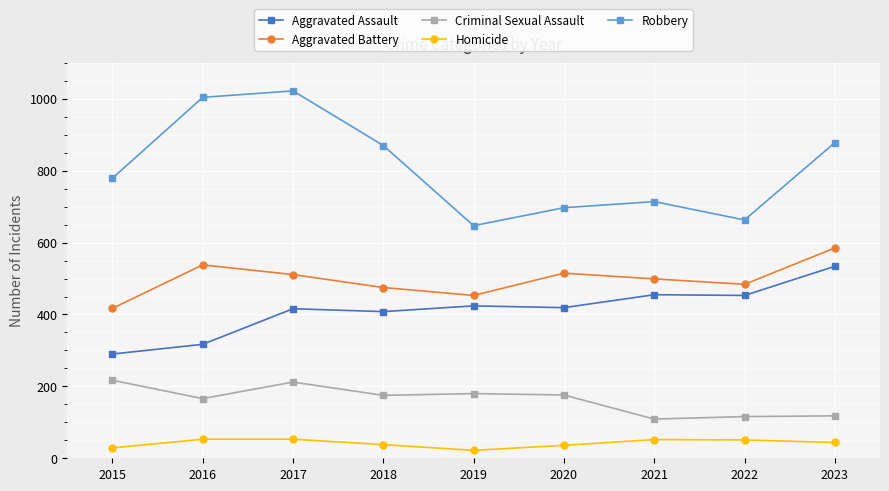

Which series has the largest range (max minus min)?

Robbery